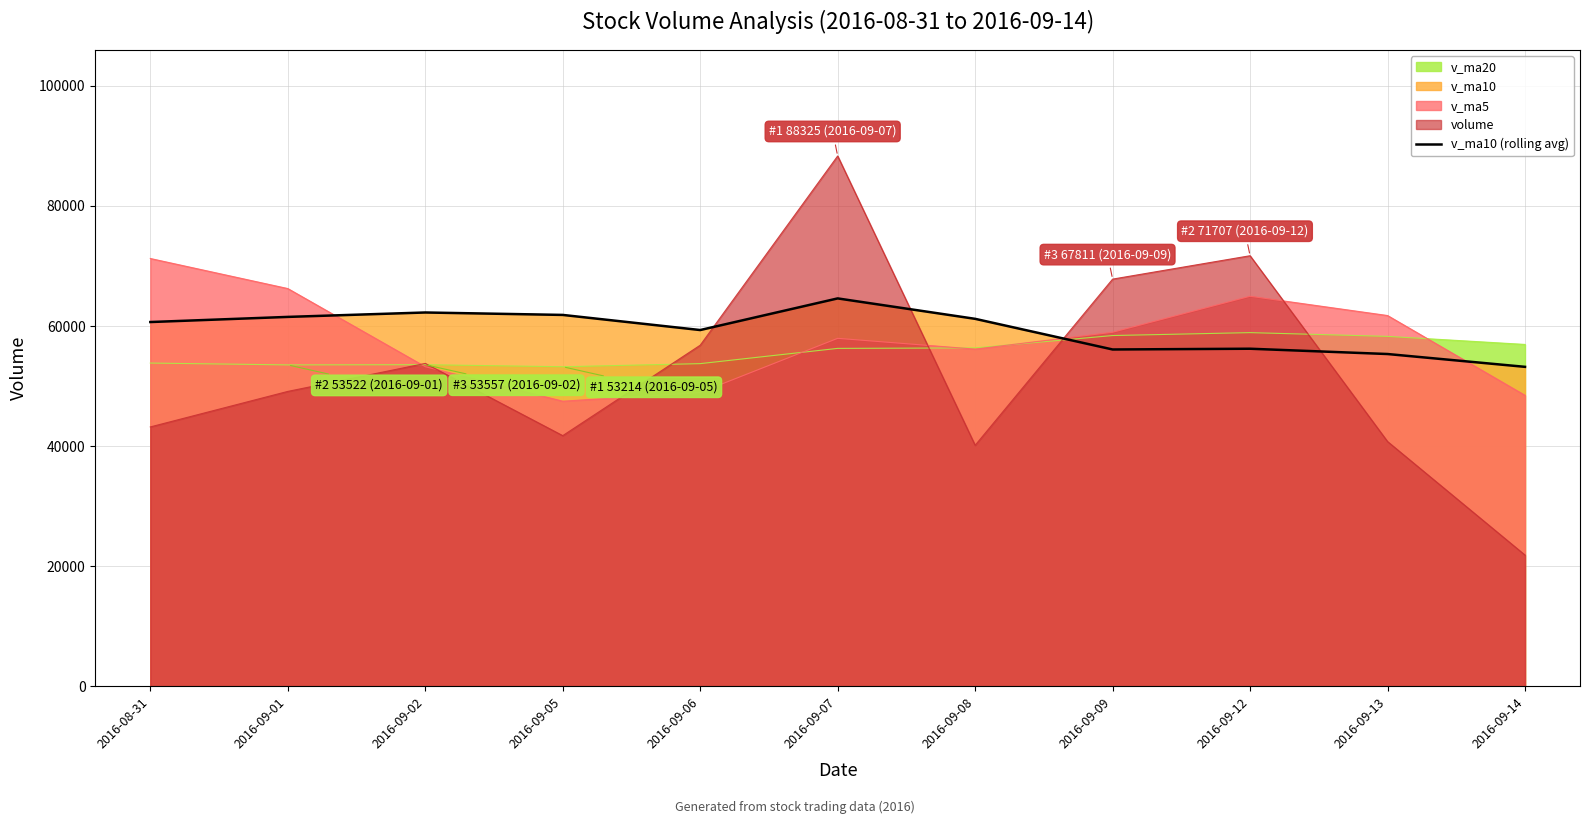

What value does the data have at 2016-09-02?

62251.6